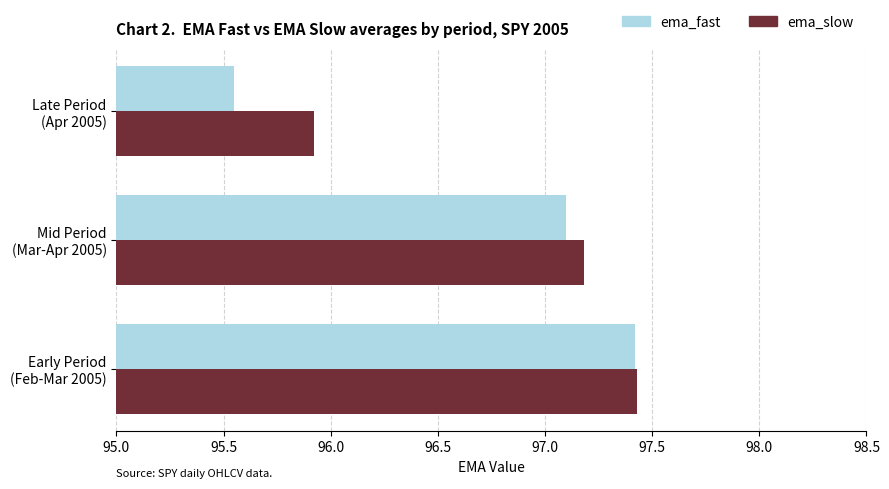

What are all the series names shown in the legend?

ema_fast, ema_slow